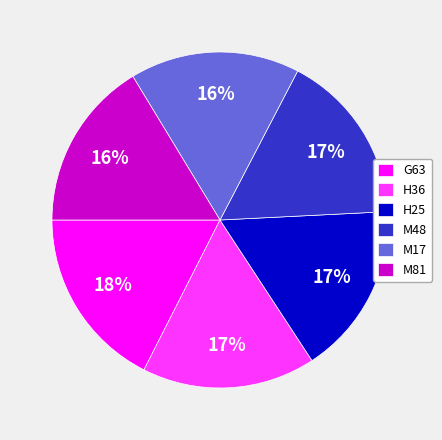

Which slice is the largest?

G63